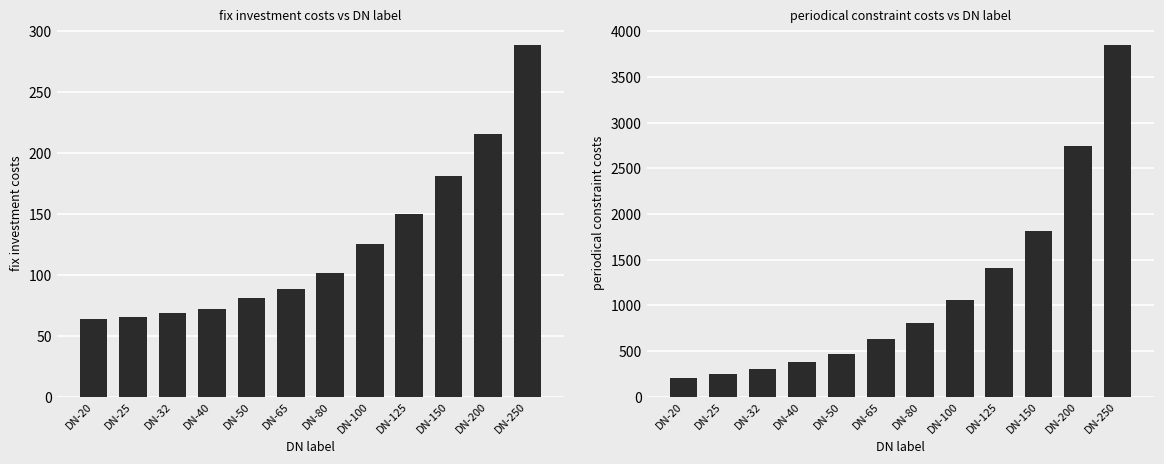

What is the total value across all series at DN-250?

4132.0